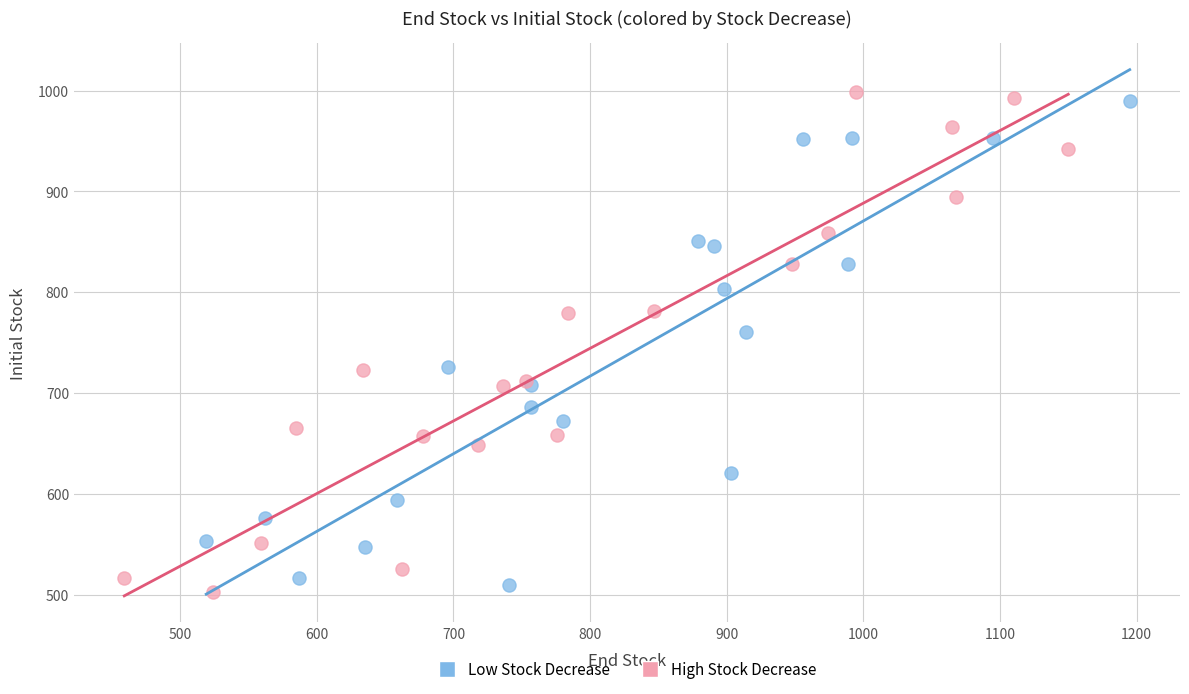

Which series reaches the minimum Y coordinate?

High Stock Decrease